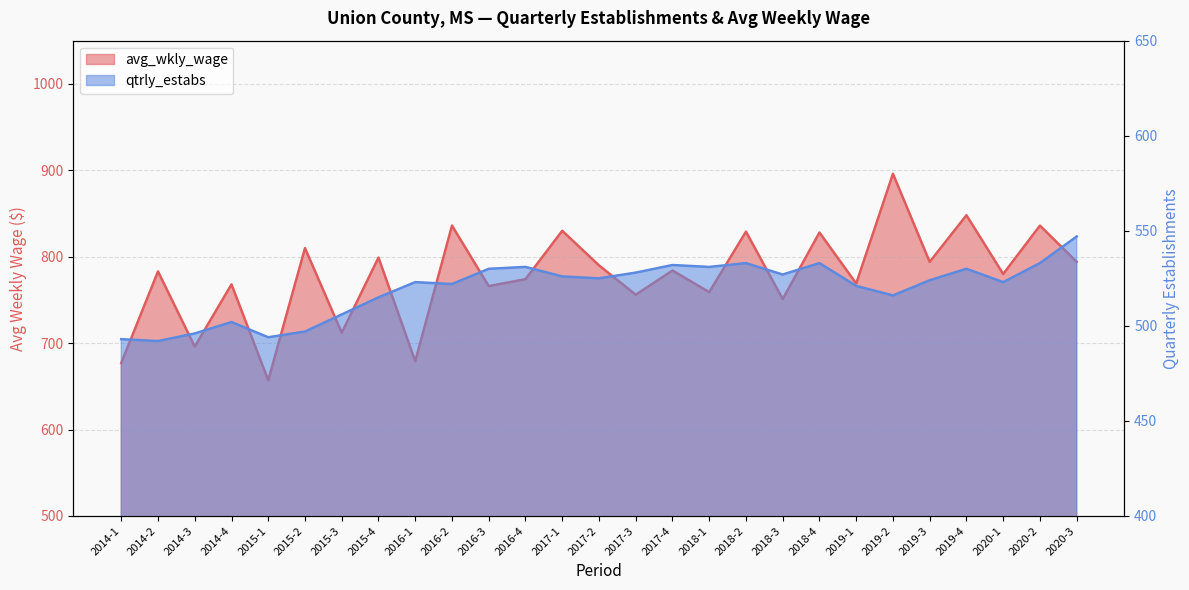

True or false: qtrly_estabs has more than 2 interior local peaks.

True